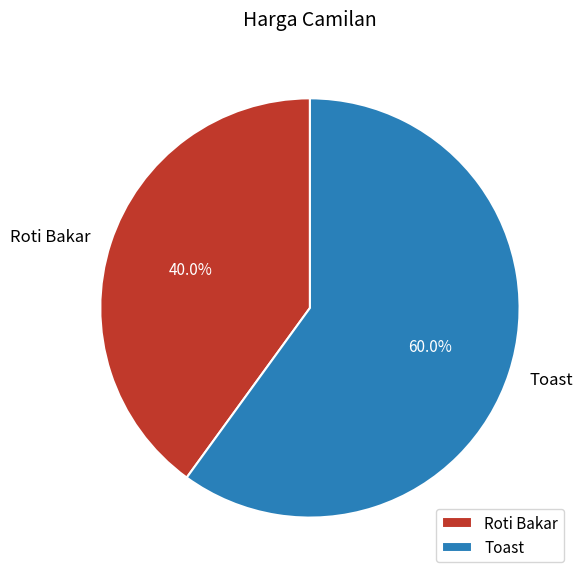

What is the largest slice in the pie chart?

Toast